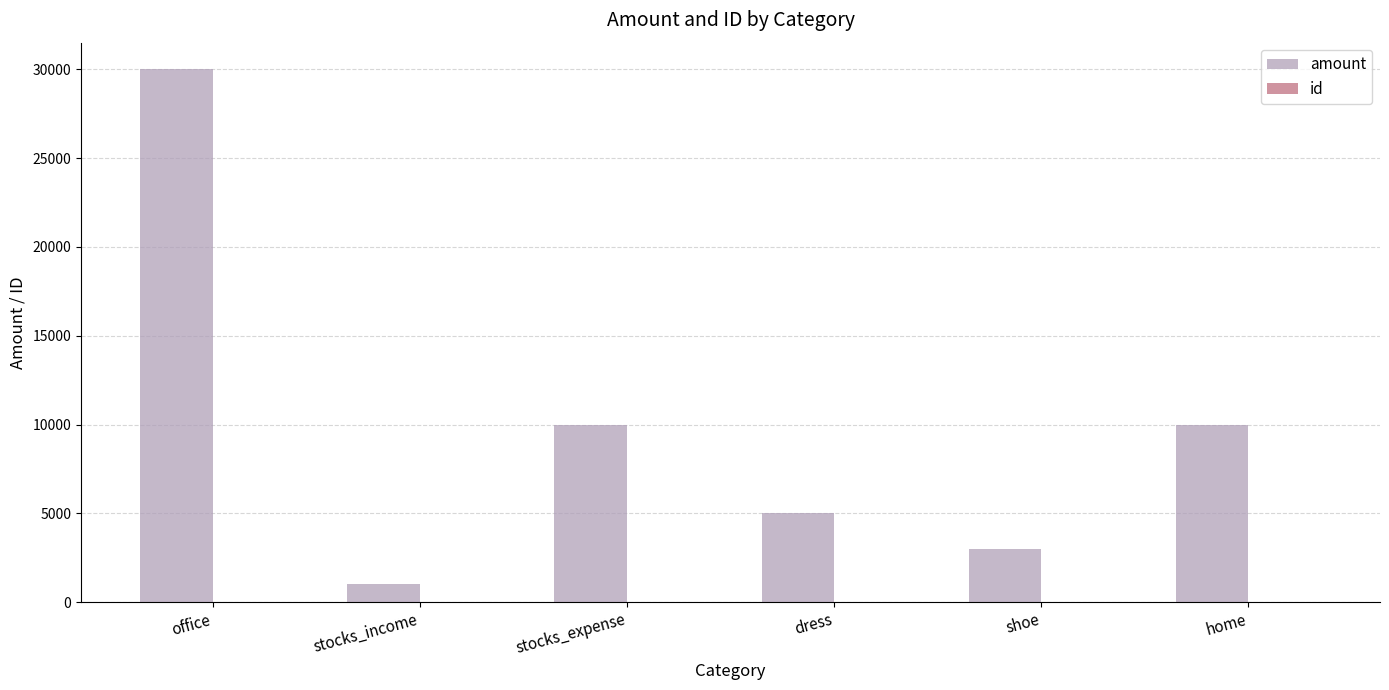

How many groups of bars are there?

6